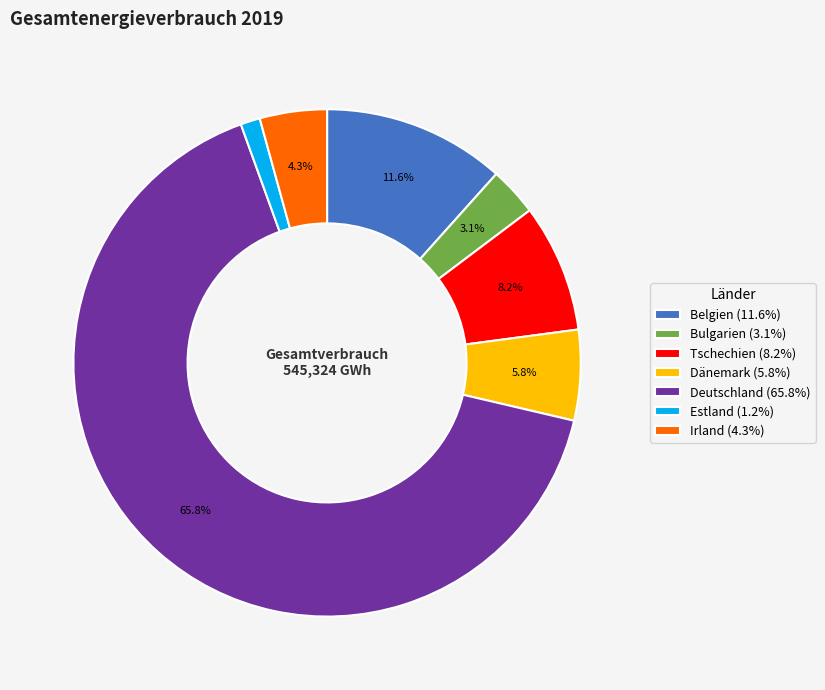

Which category has the biggest portion of the pie?

Deutschland